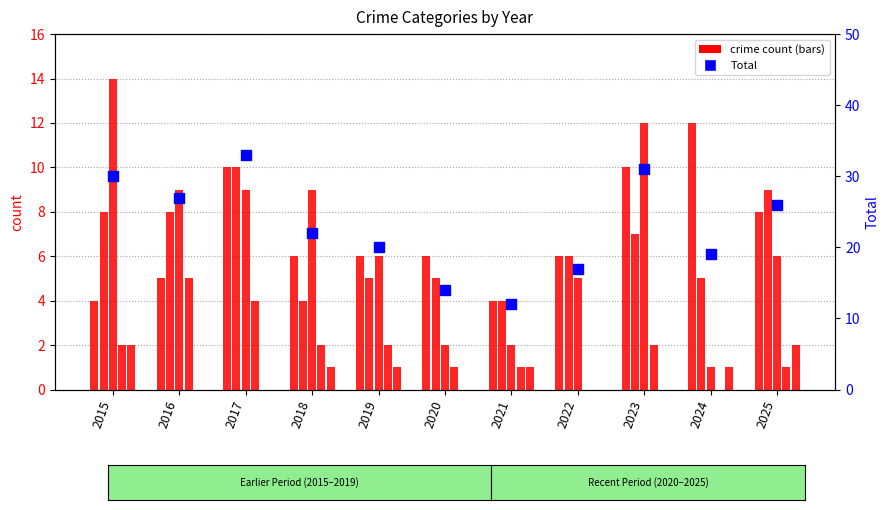

What is the total value across all series at 2020?

28